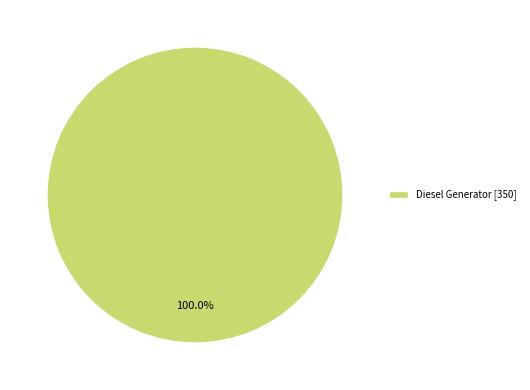

Rank the categories by value from lowest to highest.

Diesel Generator [350]